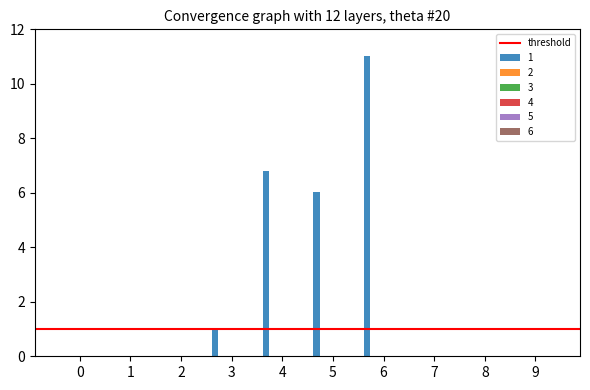

What is the maximum value shown in the chart?

11.0